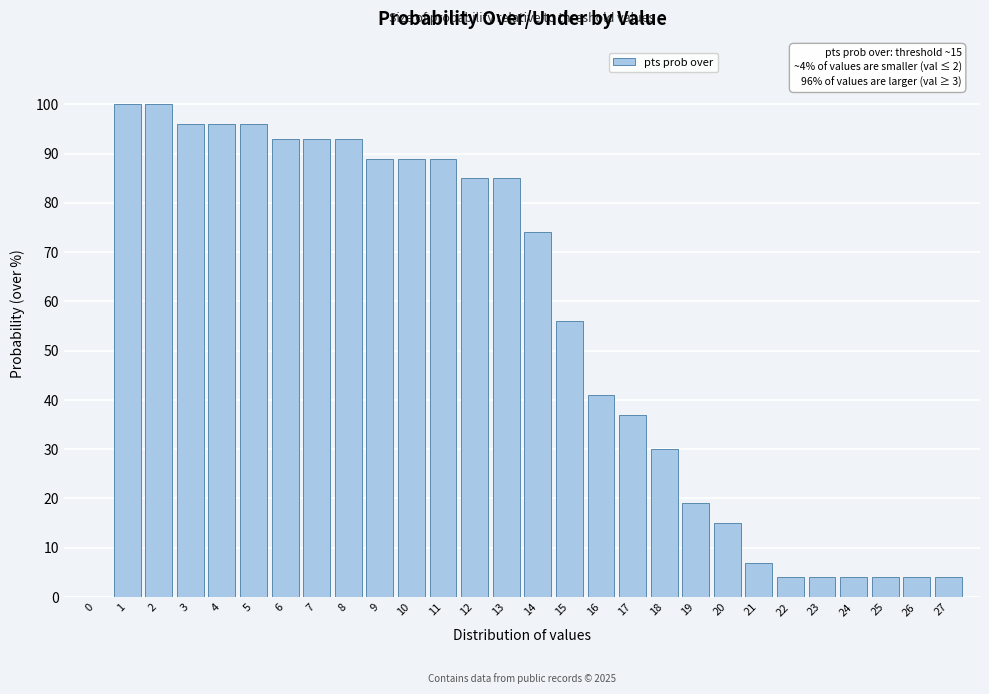

Reading right to left, extract all data points from this chart.

27=4	26=4	25=4	24=4	23=4	22=4	21=7	20=15	19=19	18=30	17=37	16=41	15=56	14=74	13=85	12=85	11=89	10=89	9=89	8=93	7=93	6=93	5=96	4=96	3=96	2=100	1=100	0=0